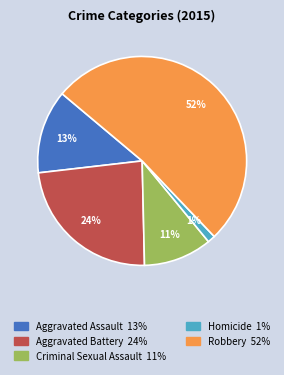

True or false: Robbery accounts for 41% of the total.

False